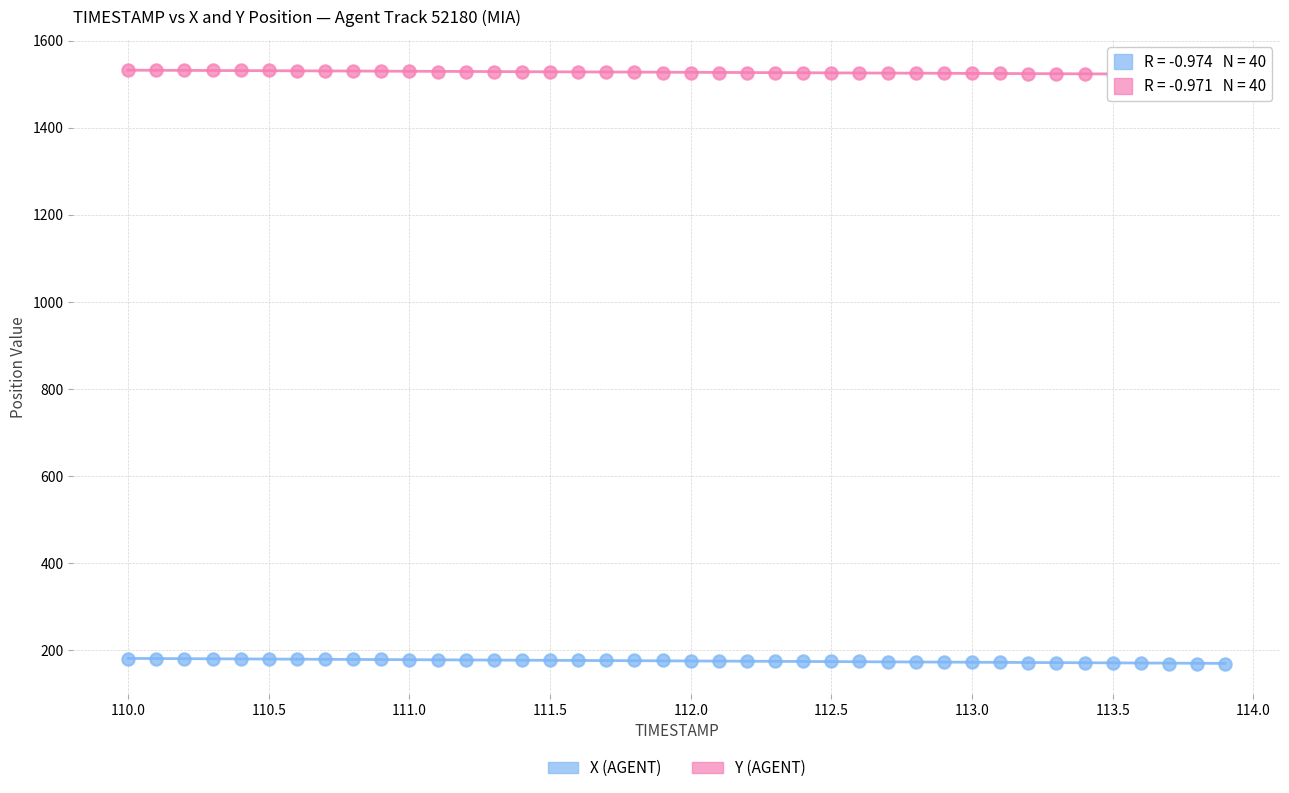

Which series reaches the minimum Y coordinate?

X (AGENT)